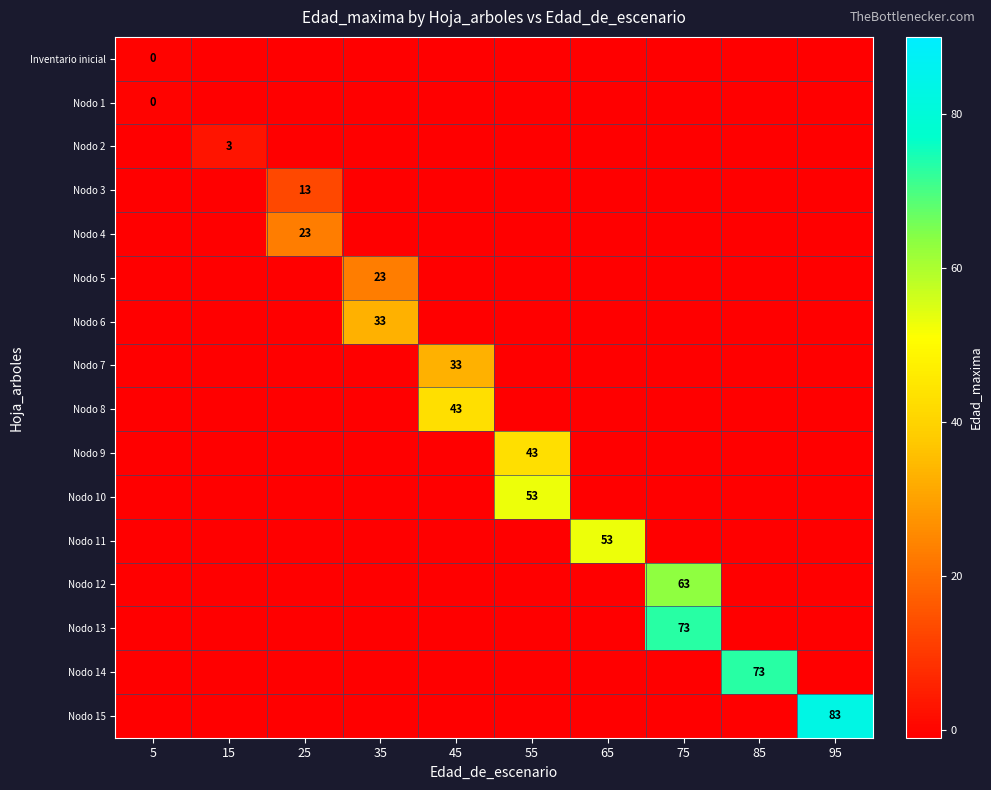

Where is Nodo 1 nearest to the value 0?

5